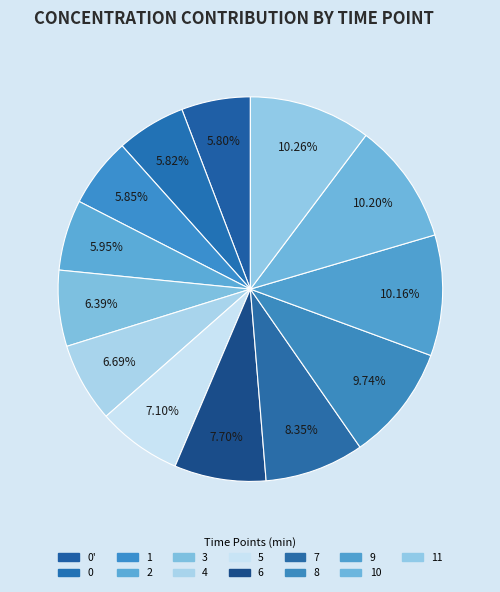

Is 3 the majority of the pie?

No